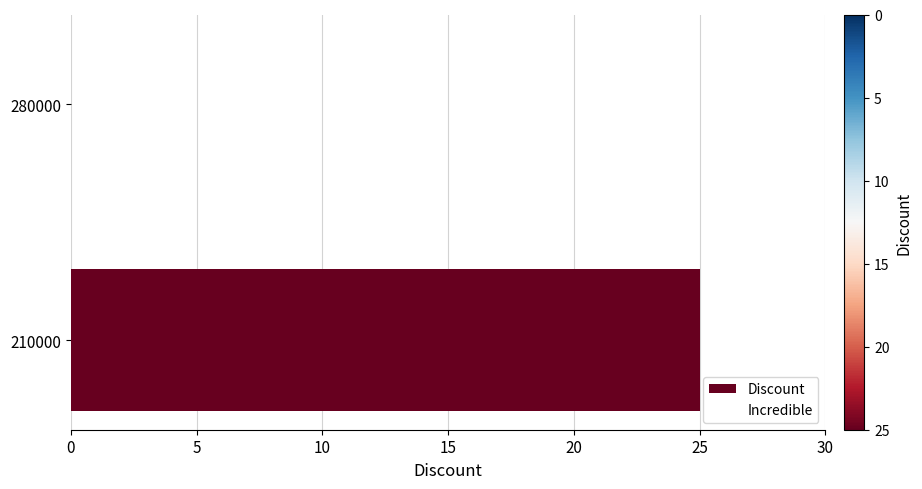

True or false: the data shows 11 at 210000.

False